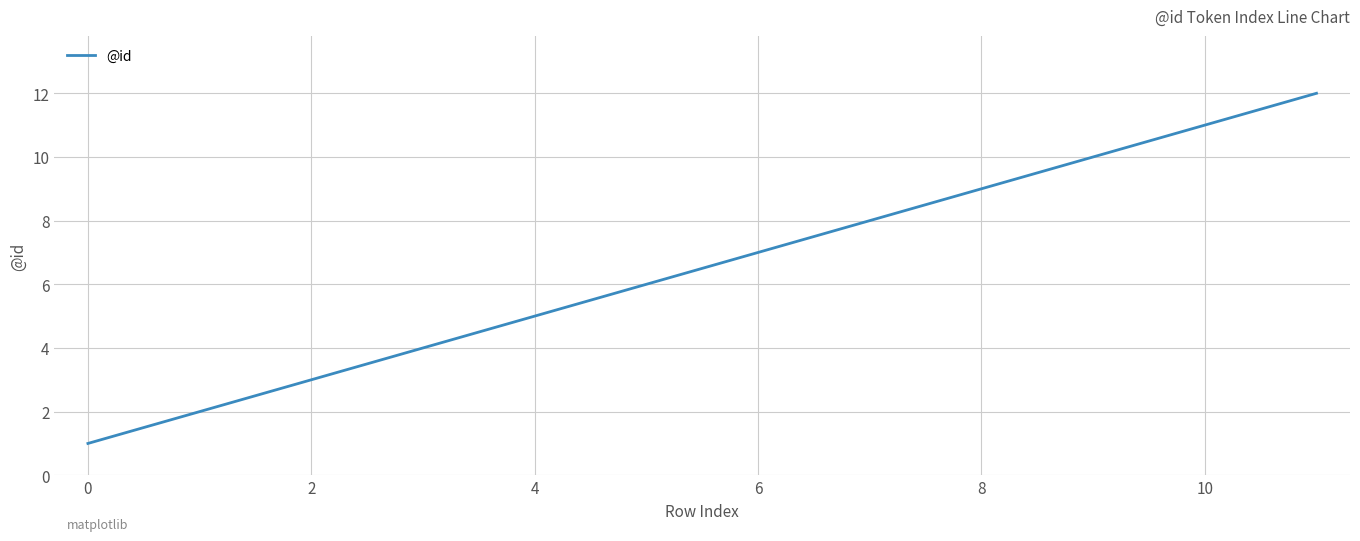

What is the maximum value shown in the chart?

12